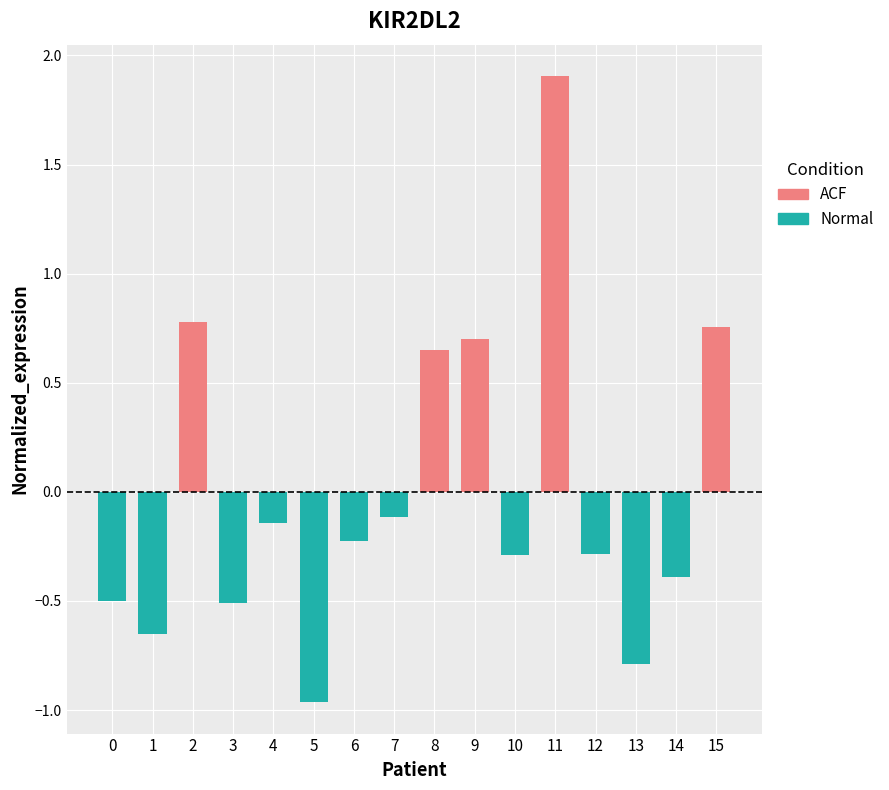

How many bars are there in each group?

2